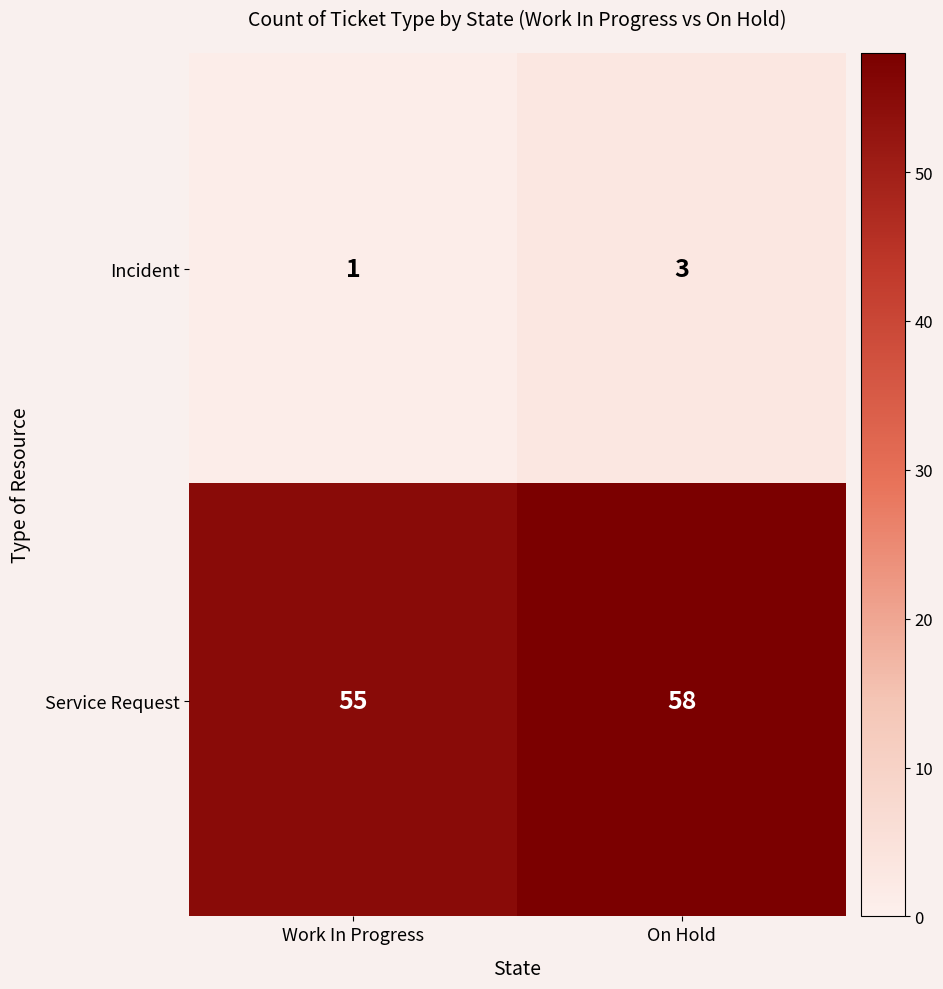

True or false: Service Request has a value of 55 at Work In Progress.

True